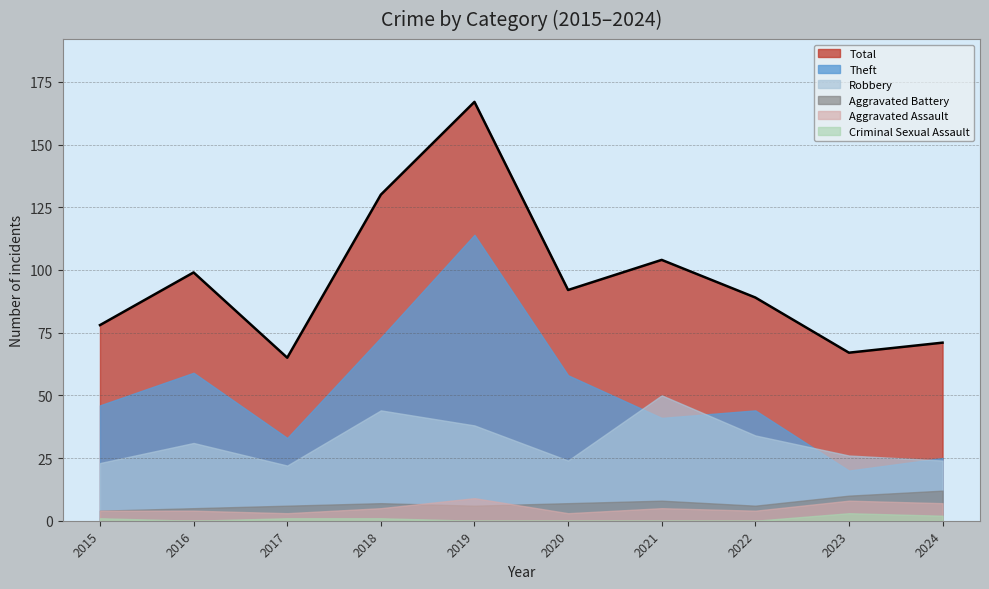

True or false: Criminal Sexual Assault and Theft intersect in this chart.

False